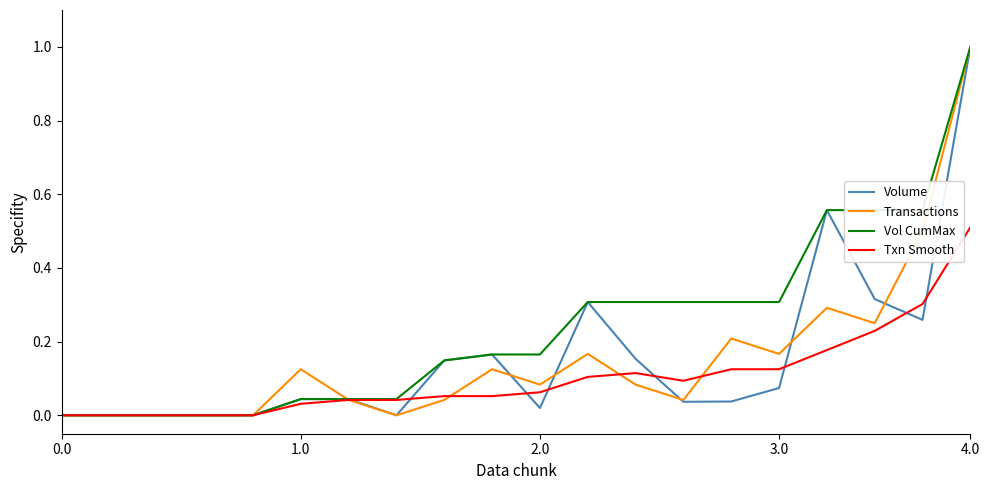

Which series has the largest total across all categories?

Vol CumMax